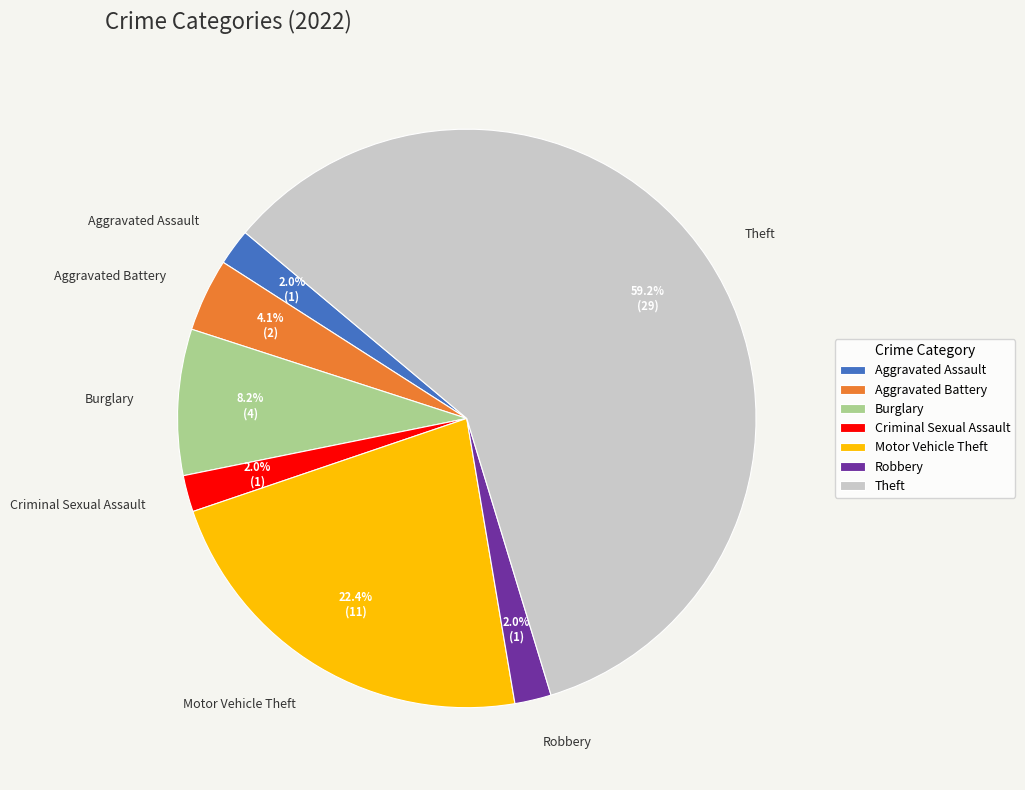

True or false: Burglary accounts for 1% of the total.

False